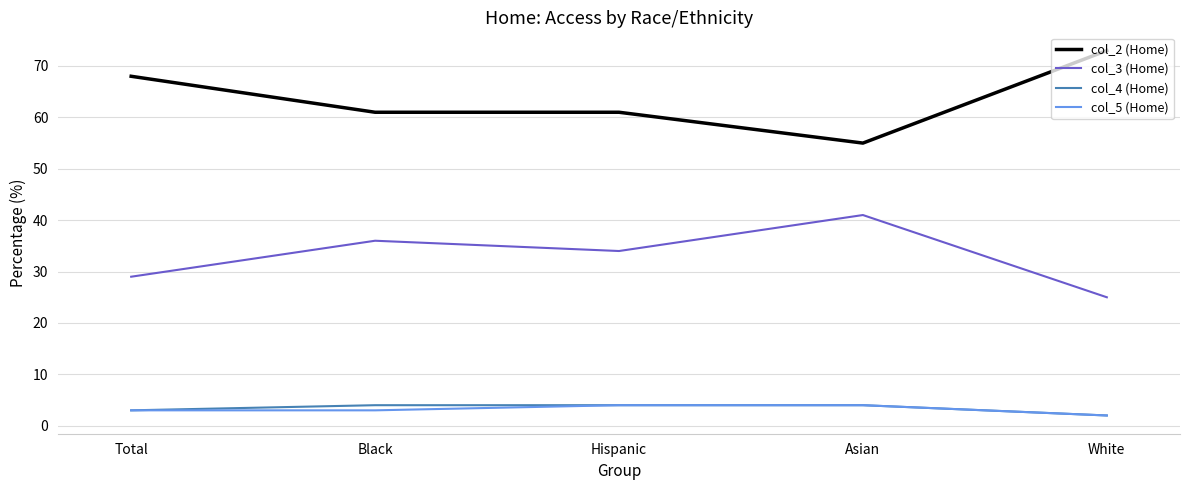

What are all the series names shown in the legend?

col_2 (Home), col_3 (Home), col_4 (Home), col_5 (Home)